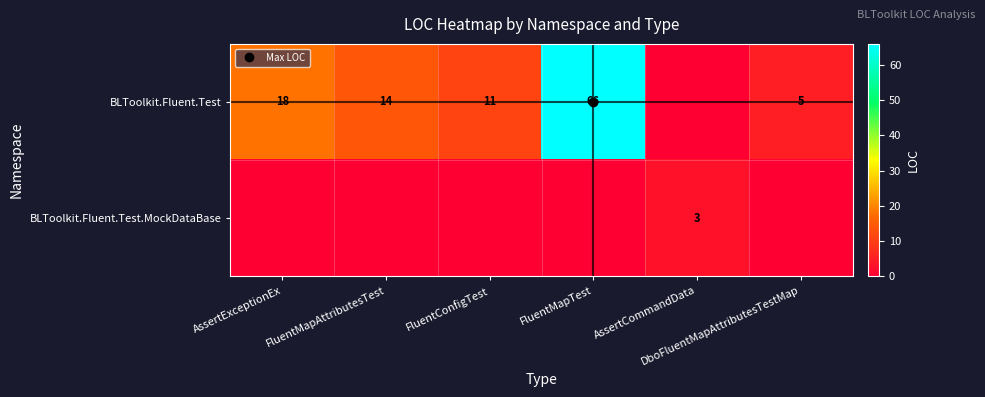

What is the greatest value displayed?

66